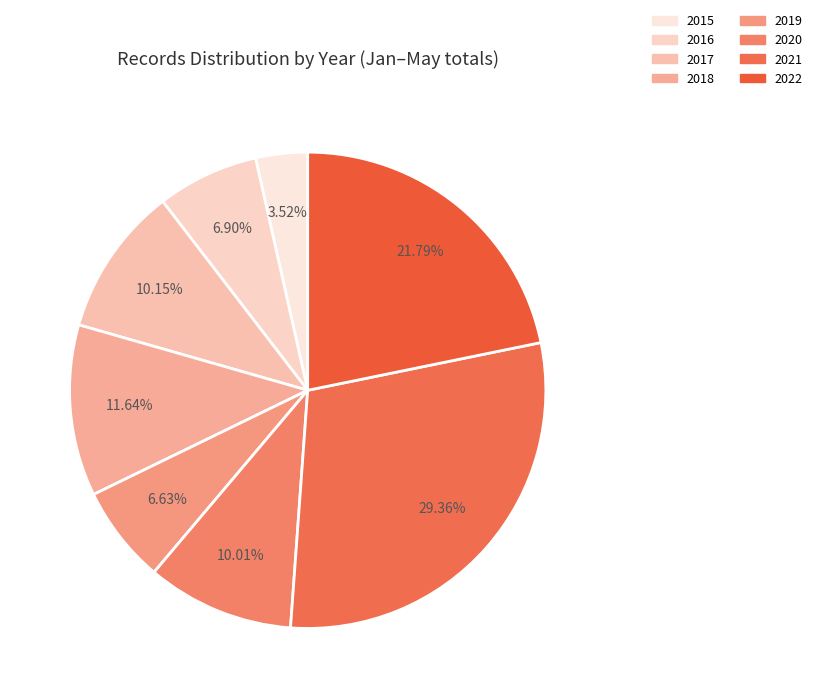

Which category has the biggest portion of the pie?

2021